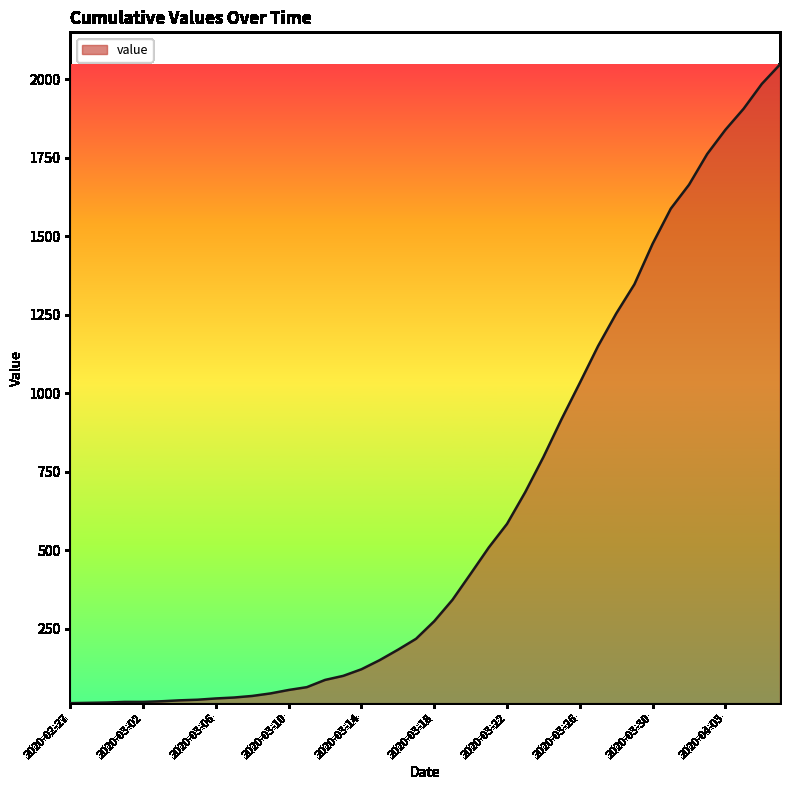

What is the greatest value displayed?

2047